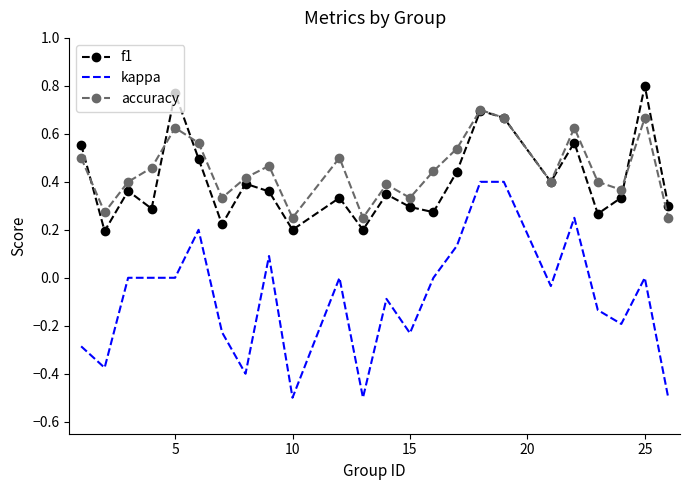

True or false: kappa and f1 intersect in this chart.

False